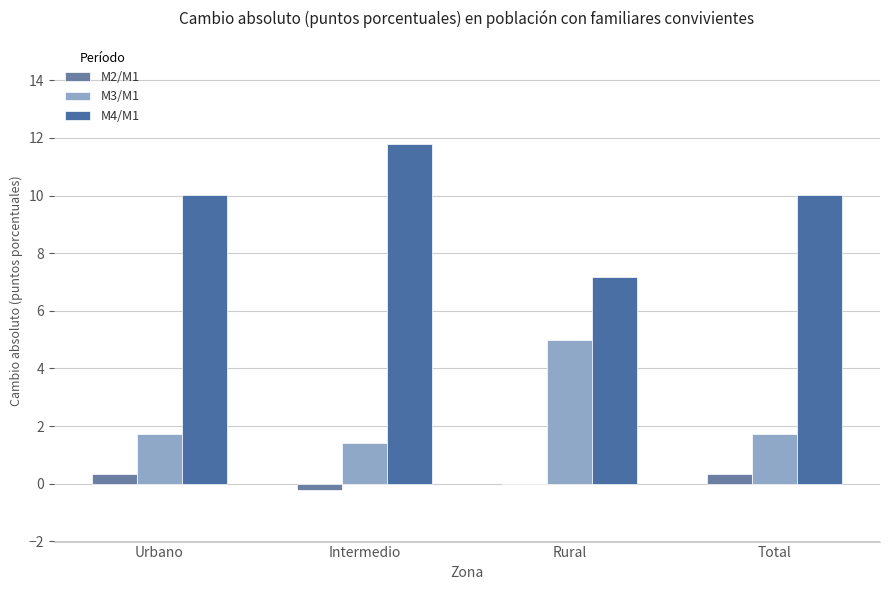

Which series has the largest total across all categories?

M4/M1